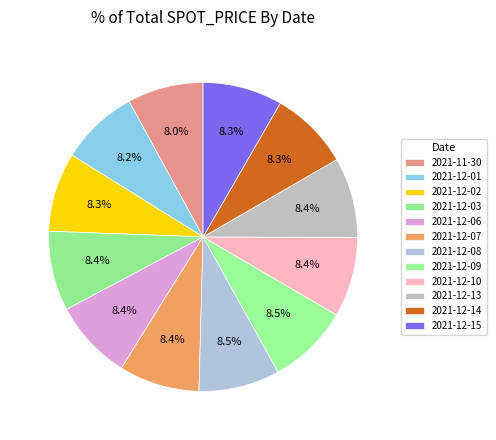

How many segments does this pie chart have?

12